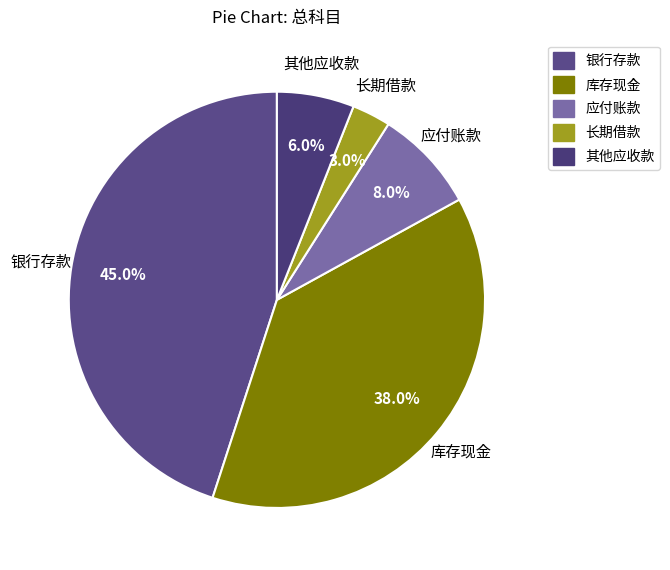

Which slice is the smallest?

长期借款